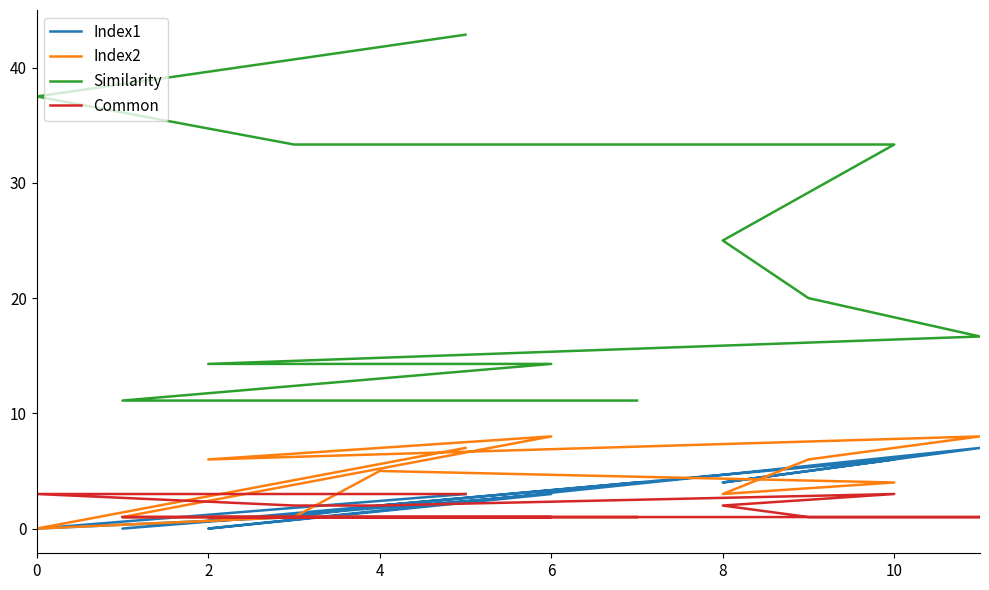

At which category does Common reach its first local peak?

10